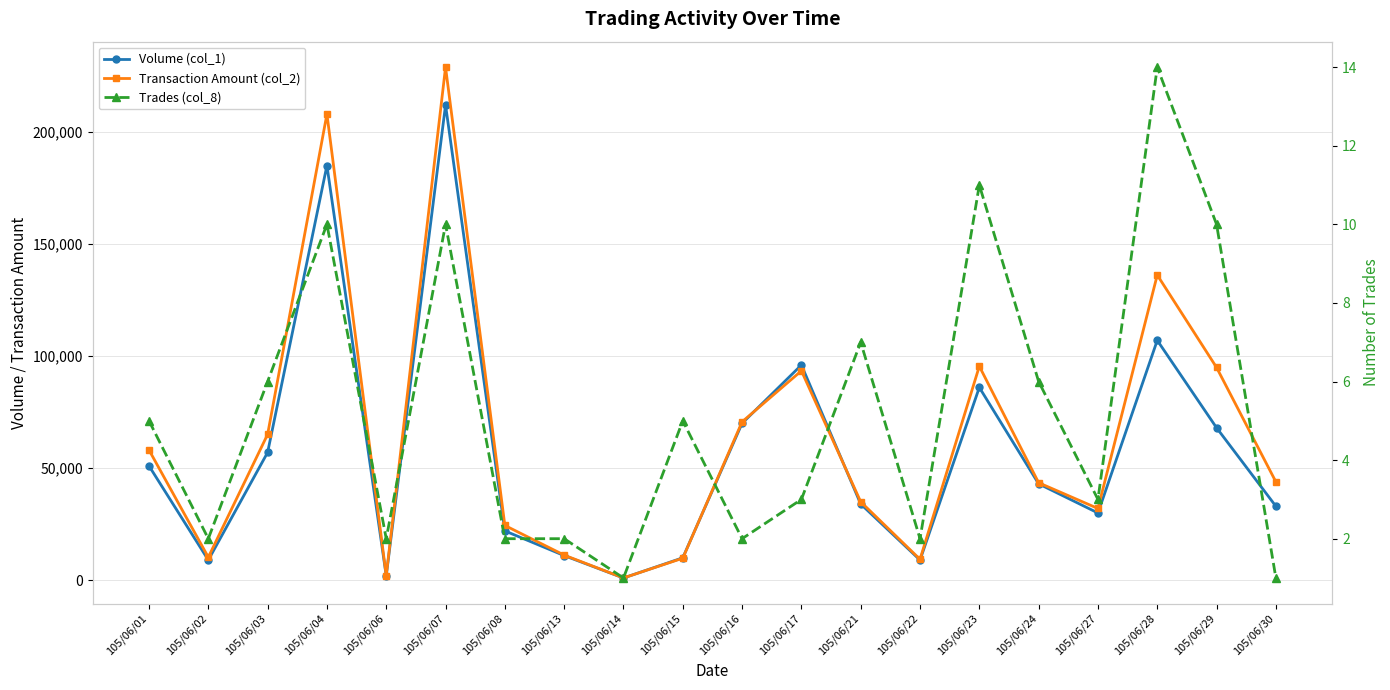

Reading right to left, list all the values displayed in this chart.

Volume (col_1): 105/06/30=33000	105/06/29=68000	105/06/28=107000	105/06/27=30000	105/06/24=43000	105/06/23=86000	105/06/22=9000	105/06/21=34000	105/06/17=96000	105/06/16=70000	105/06/15=10000	105/06/14=1000	105/06/13=11000	105/06/08=22000	105/06/07=212000	105/06/06=2000	105/06/04=185000	105/06/03=57000	105/06/02=9000	105/06/01=51000
Transaction Amount (col_2): 105/06/30=43890	105/06/29=94900	105/06/28=136140	105/06/27=32000	105/06/24=43480	105/06/23=95450	105/06/22=9330	105/06/21=34970	105/06/17=93420	105/06/16=70660	105/06/15=9830	105/06/14=1010	105/06/13=11210	105/06/08=24440	105/06/07=228850	105/06/06=2050	105/06/04=207950	105/06/03=65050	105/06/02=10260	105/06/01=58100
Trades (col_8): 105/06/30=1	105/06/29=10	105/06/28=14	105/06/27=3	105/06/24=6	105/06/23=11	105/06/22=2	105/06/21=7	105/06/17=3	105/06/16=2	105/06/15=5	105/06/14=1	105/06/13=2	105/06/08=2	105/06/07=10	105/06/06=2	105/06/04=10	105/06/03=6	105/06/02=2	105/06/01=5